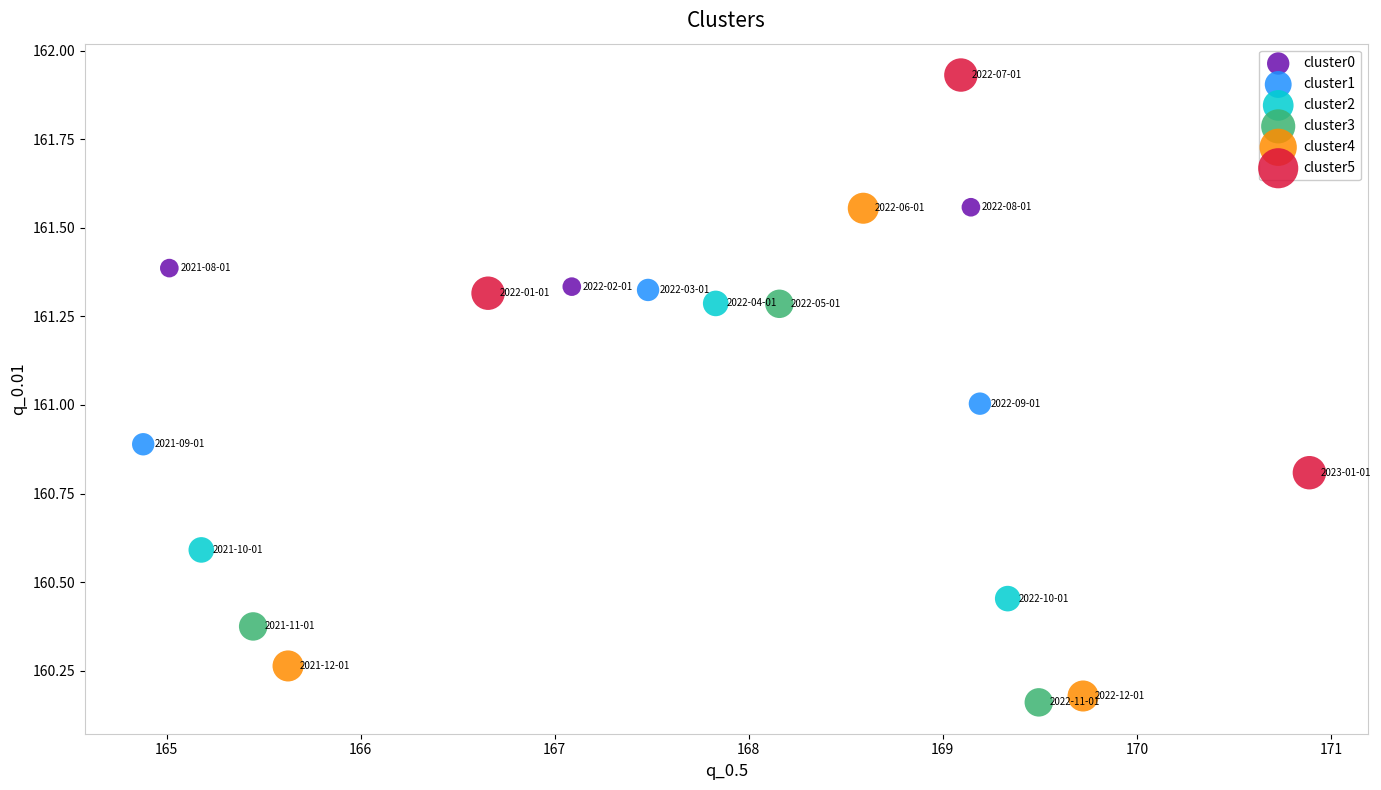

What are all the series names shown in the legend?

cluster0, cluster1, cluster2, cluster3, cluster4, cluster5